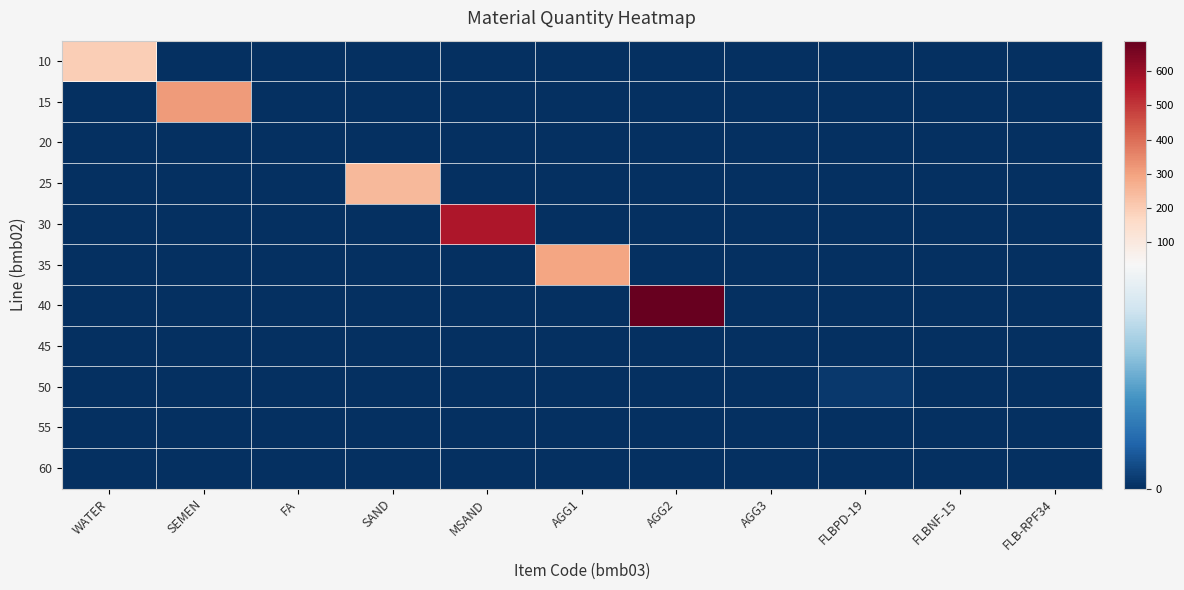

What is the greatest value displayed?

689.0